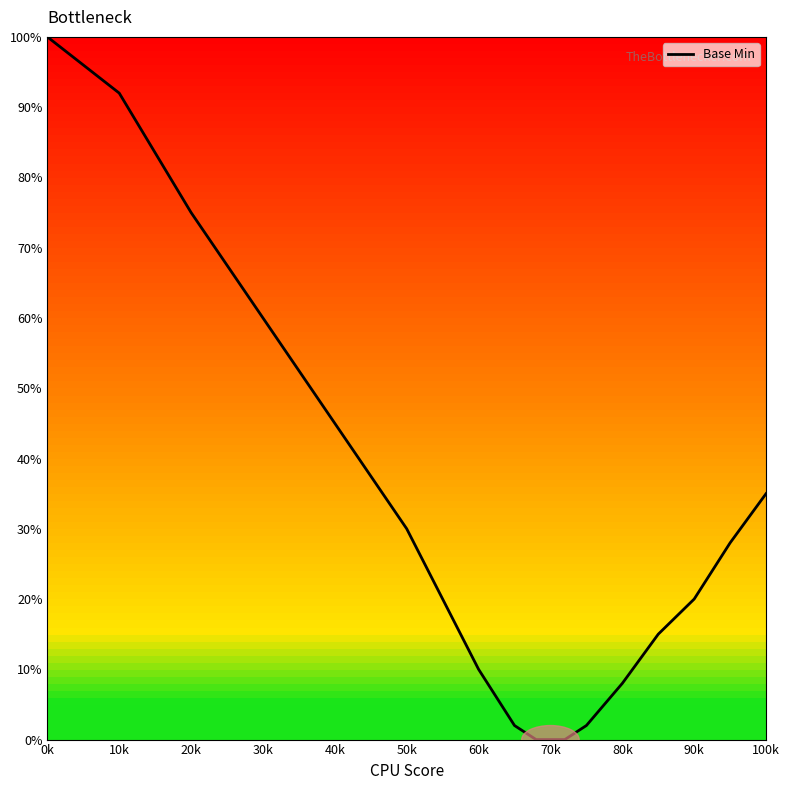

What is the difference between the maximum and minimum values?

100